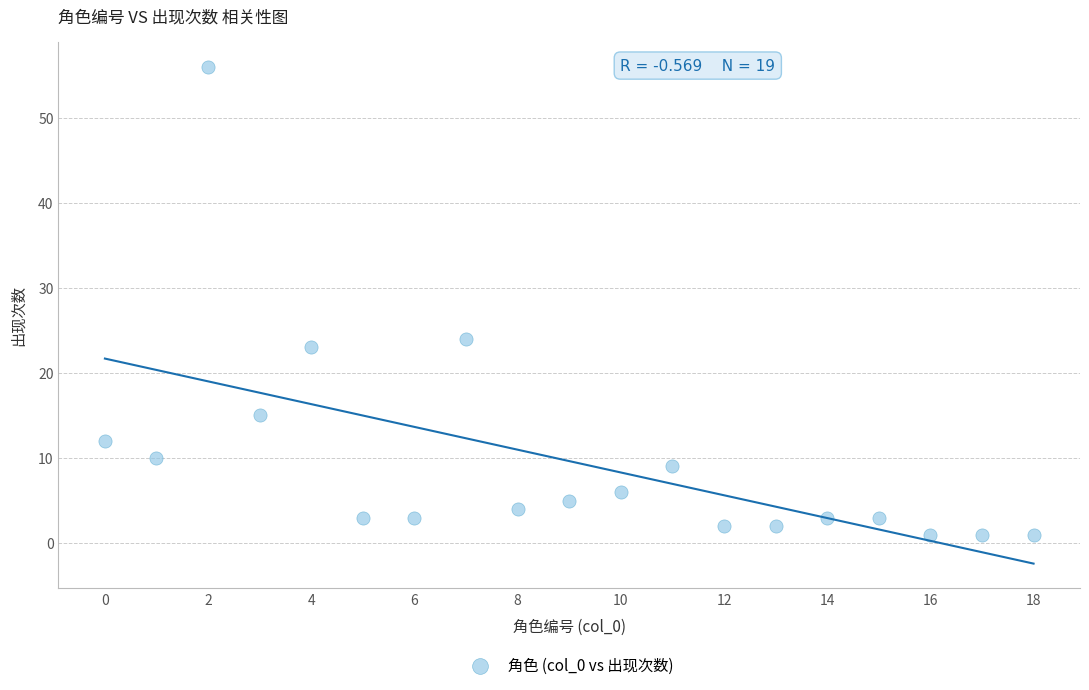

What is the range of X values (max minus min)?

18